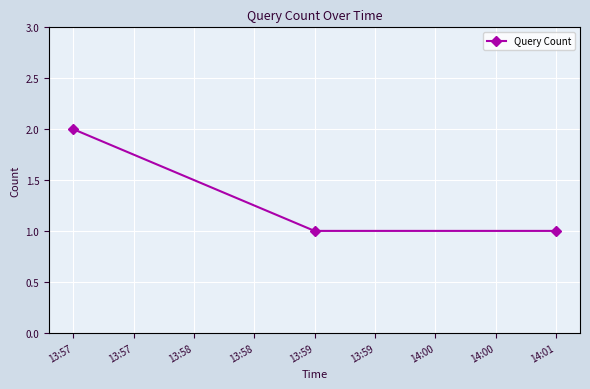

Which label corresponds to the largest value in the chart?

13:57